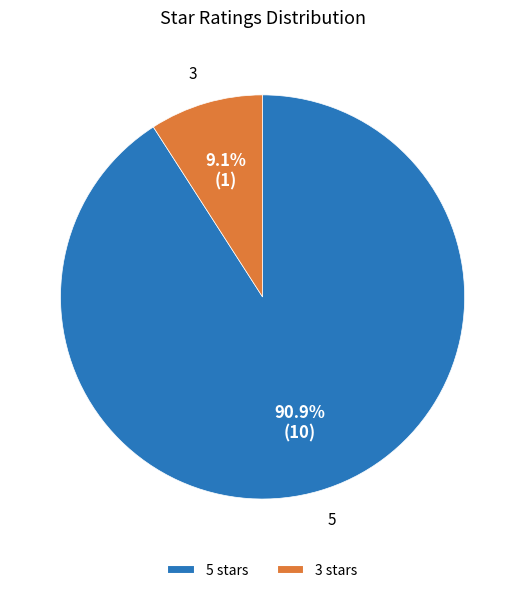

What is the total percentage of 3 stars and 5 stars?

100.0%